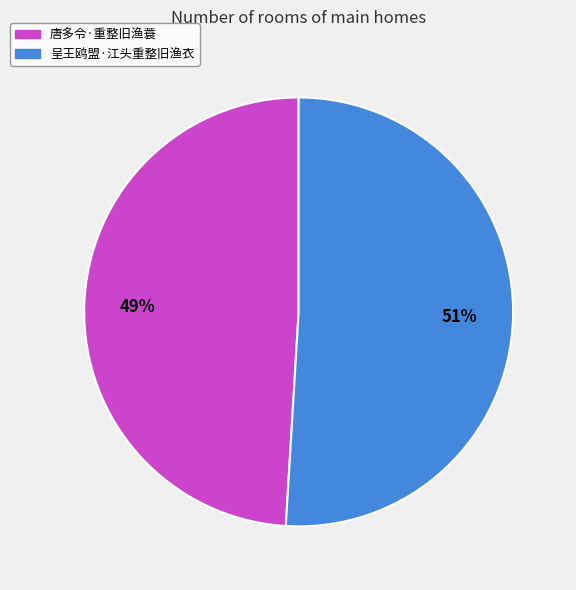

Count the number of slices in the pie.

2